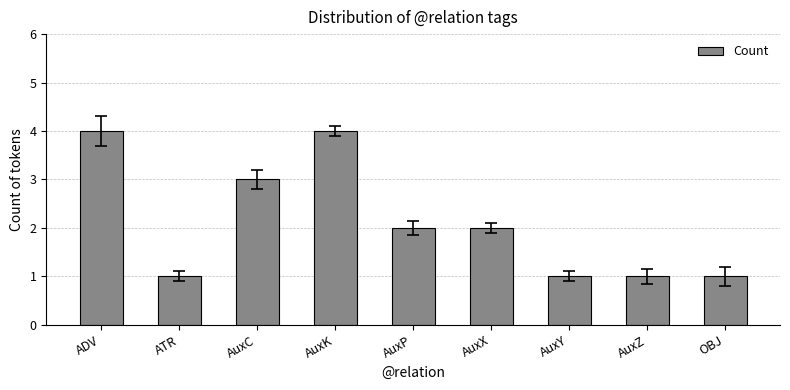

Reading left to right, what are all the values shown in this chart?

4	1	3	4	2	2	1	1	1